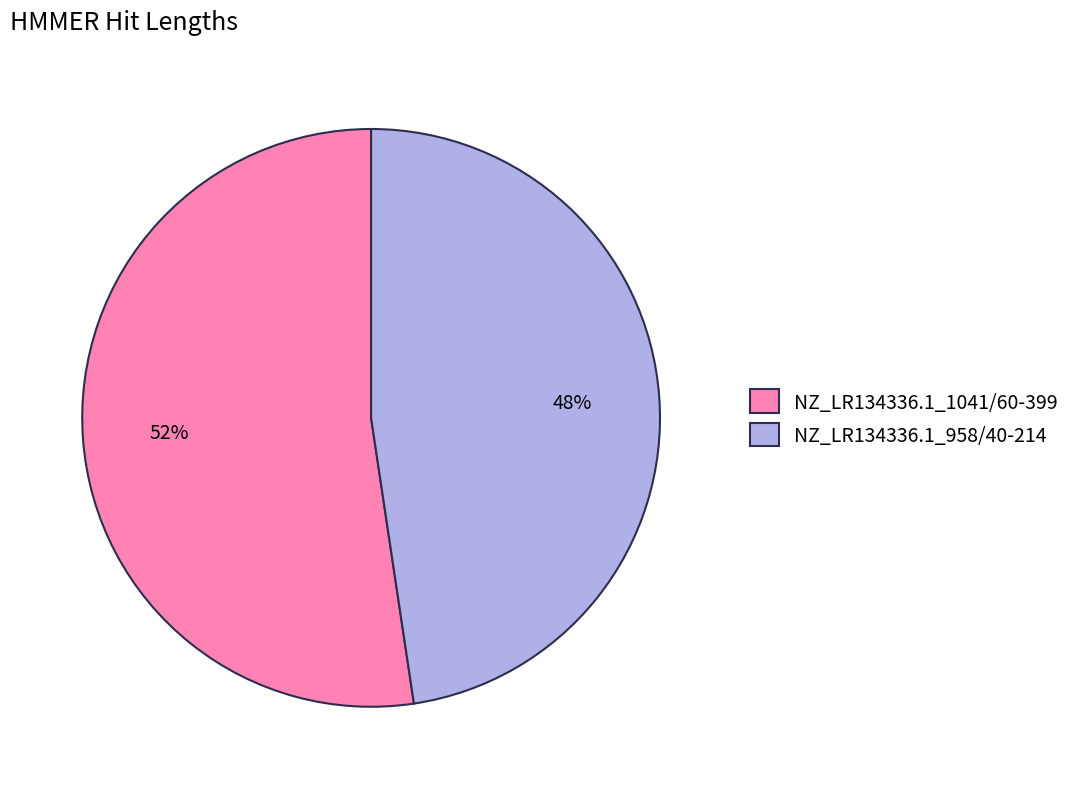

Which slice is the largest?

NZ_LR134336.1_1041/60-399